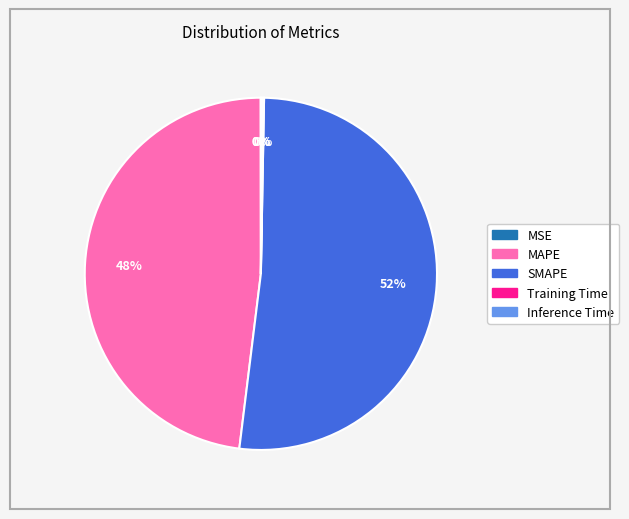

Which slice is the largest?

SMAPE